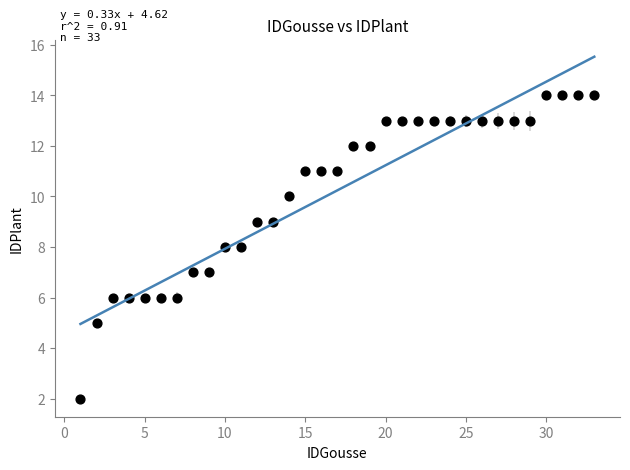

What is the range of X values (max minus min)?

32